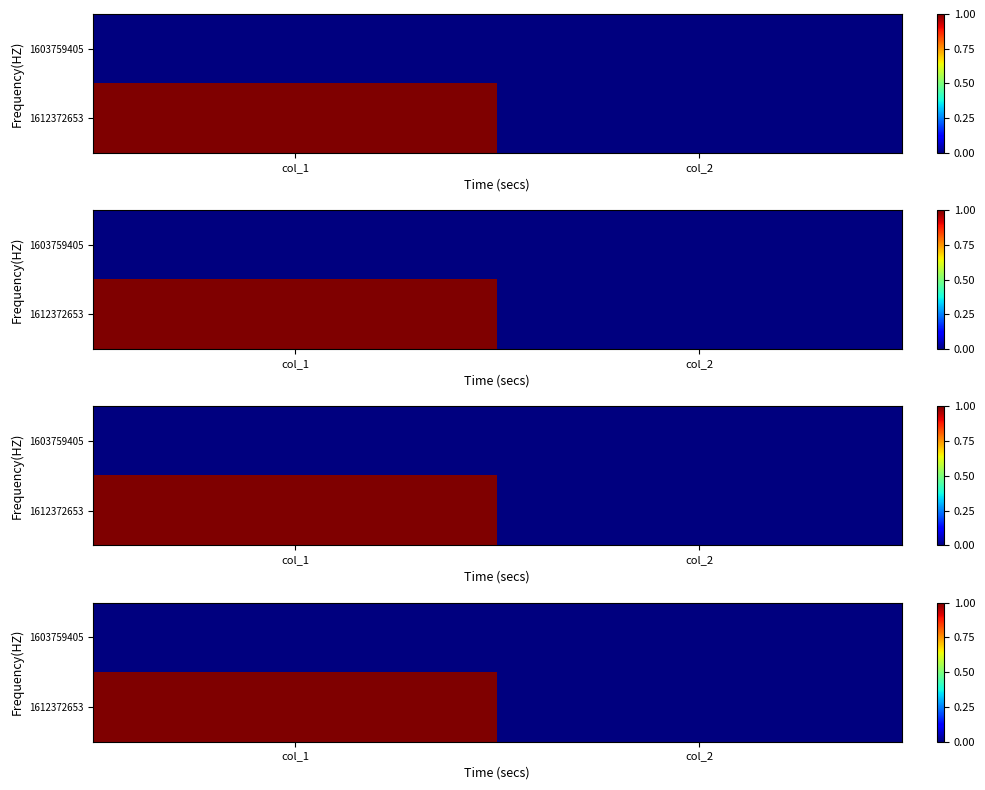

At col_1, list the series in order from largest to smallest.

1612372653, 1603759405